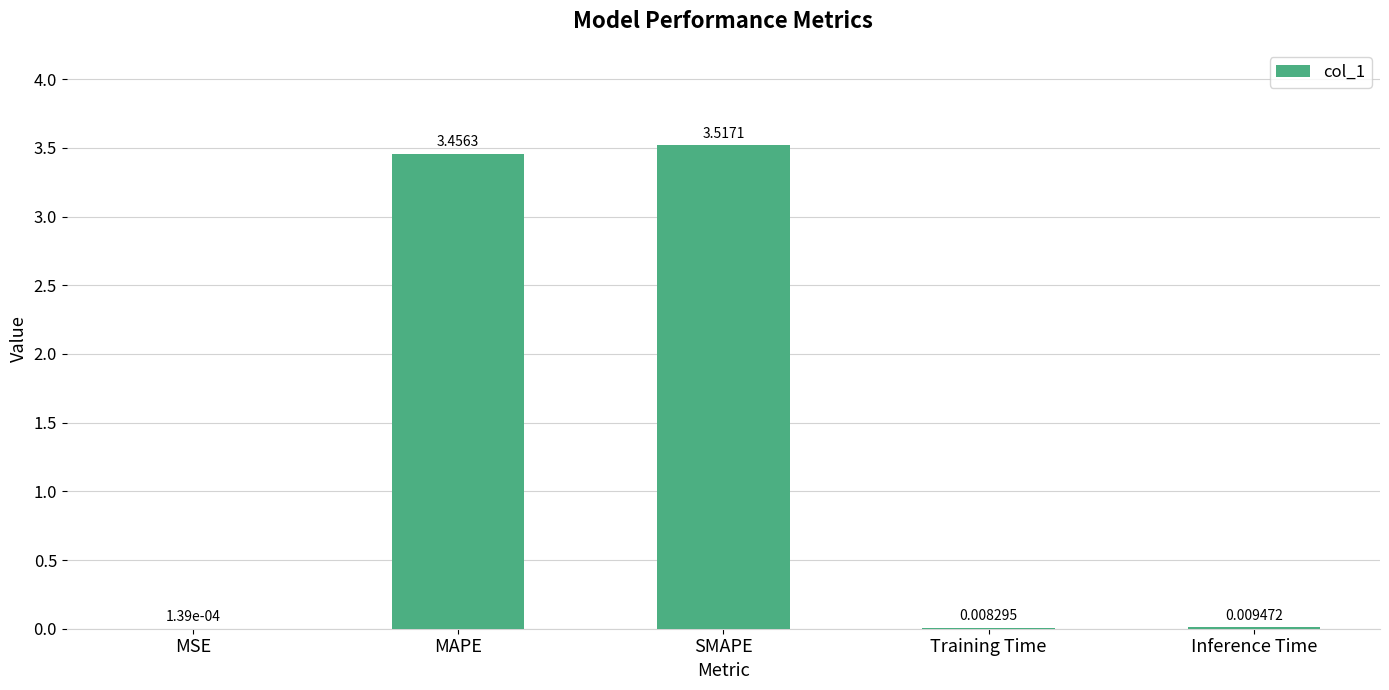

At which label is the value closest to 1?

Inference Time